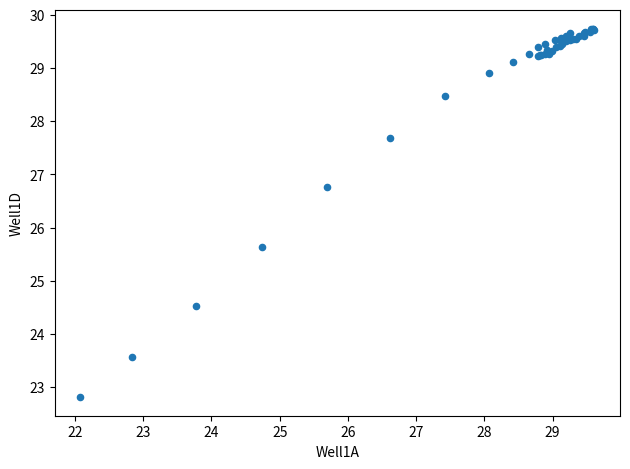

What Y value in the scatter plot is closest to 26?

25.6